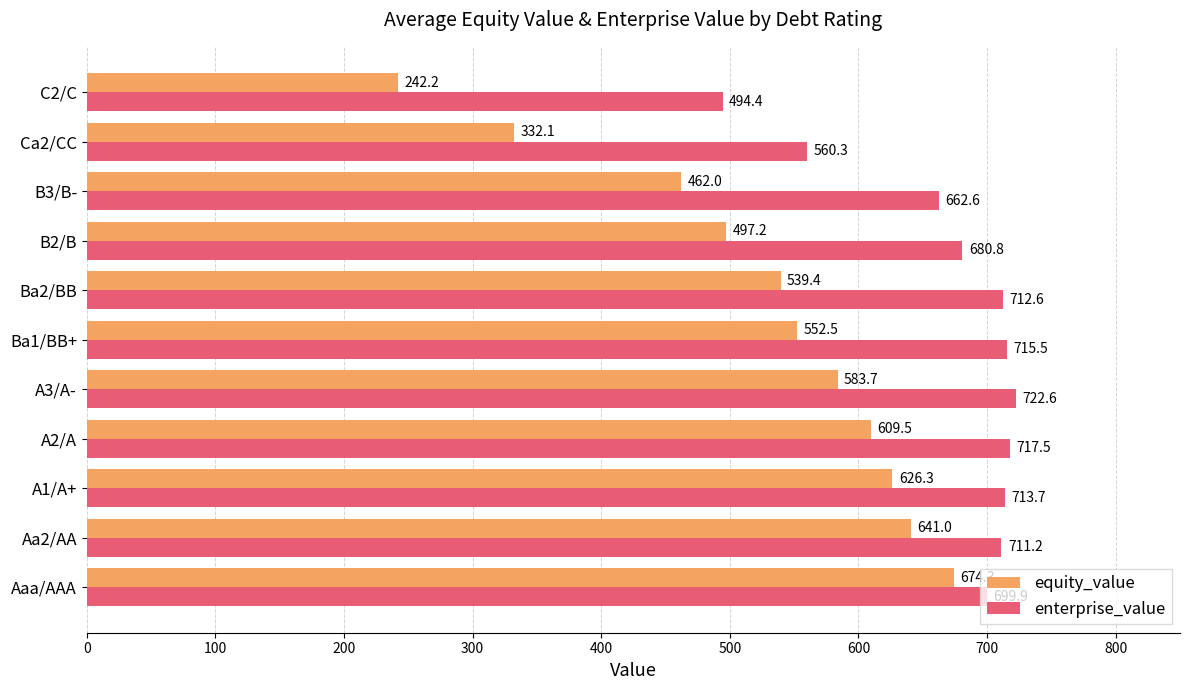

Is it true that enterprise_value equals 399.9 at A1/A+?

False